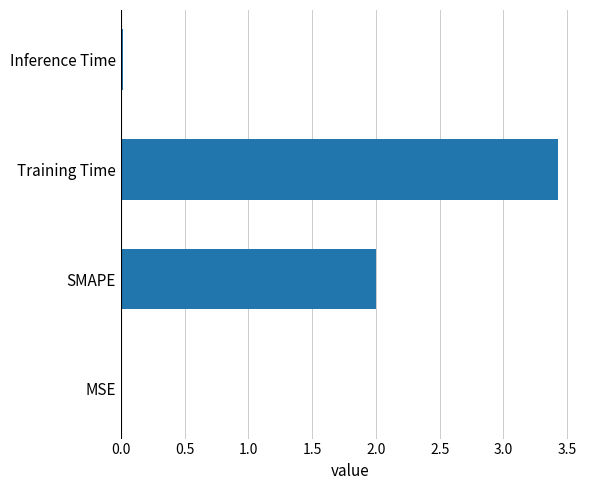

Which has a higher value, SMAPE or Training Time?

Training Time